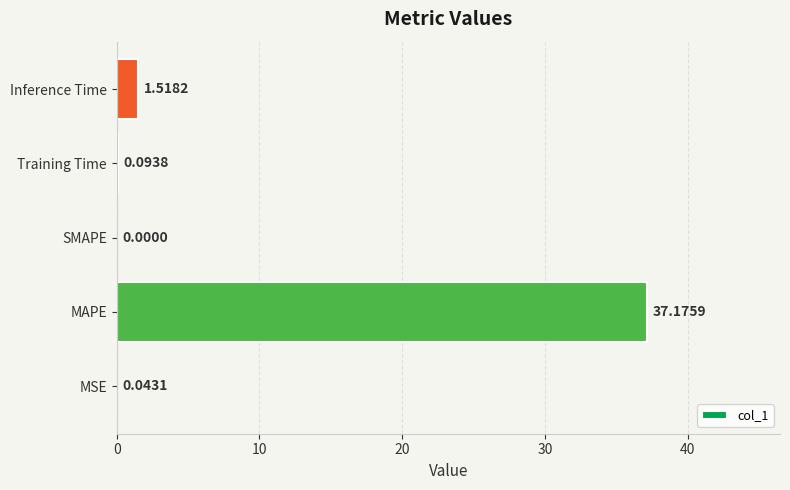

Between Inference Time and Training Time, which is larger?

Inference Time